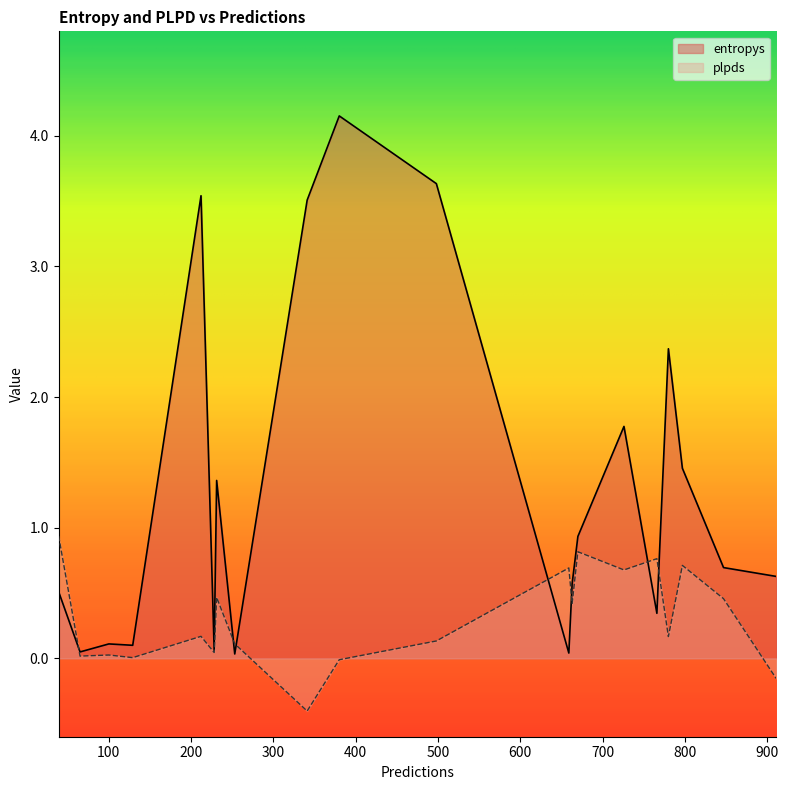

Count the number of categories in the chart.

20